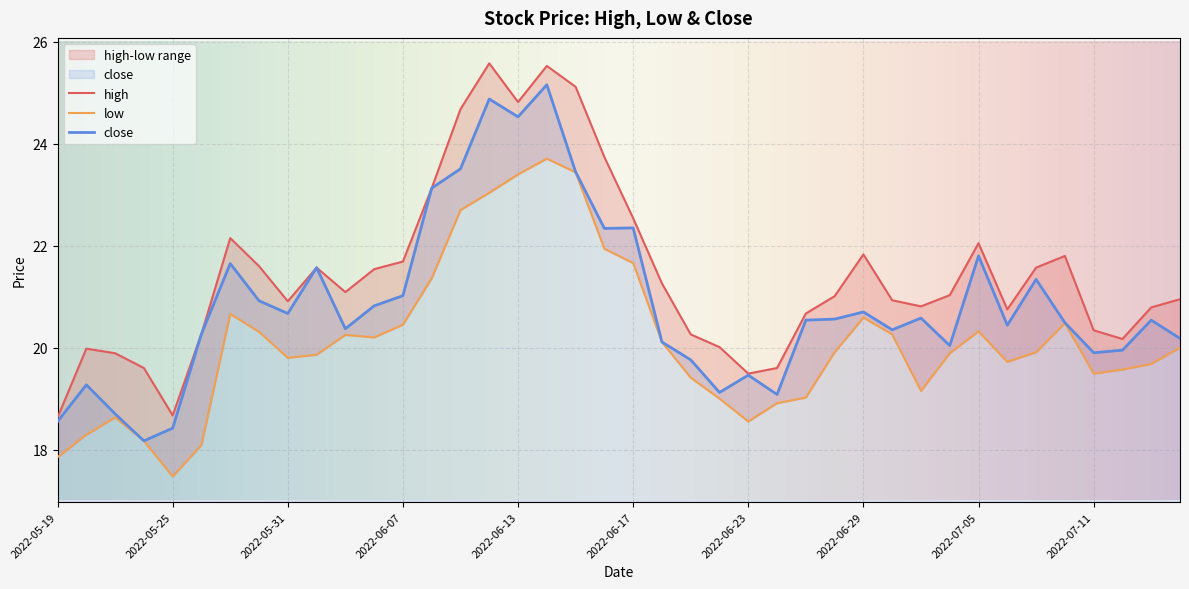

At which category is the sum across all series the highest?

2022-06-14